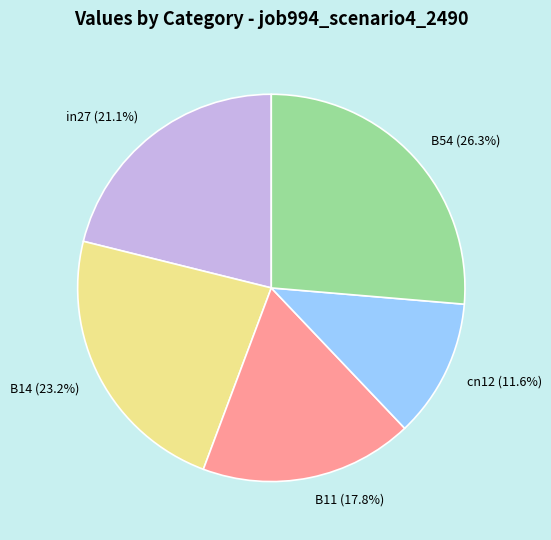

True or false: cn12 accounts for 22% of the total.

False